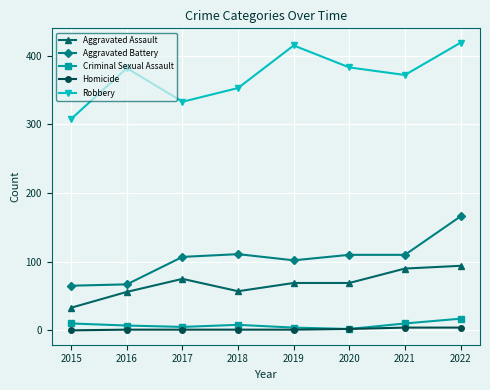

What value does the Homicide series have at 2017?

1